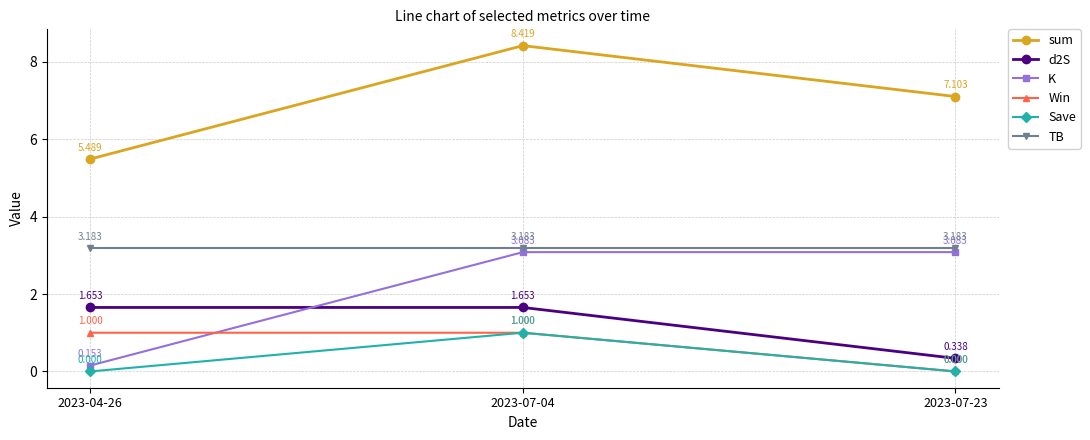

What is the maximum value shown in the chart?

8.4